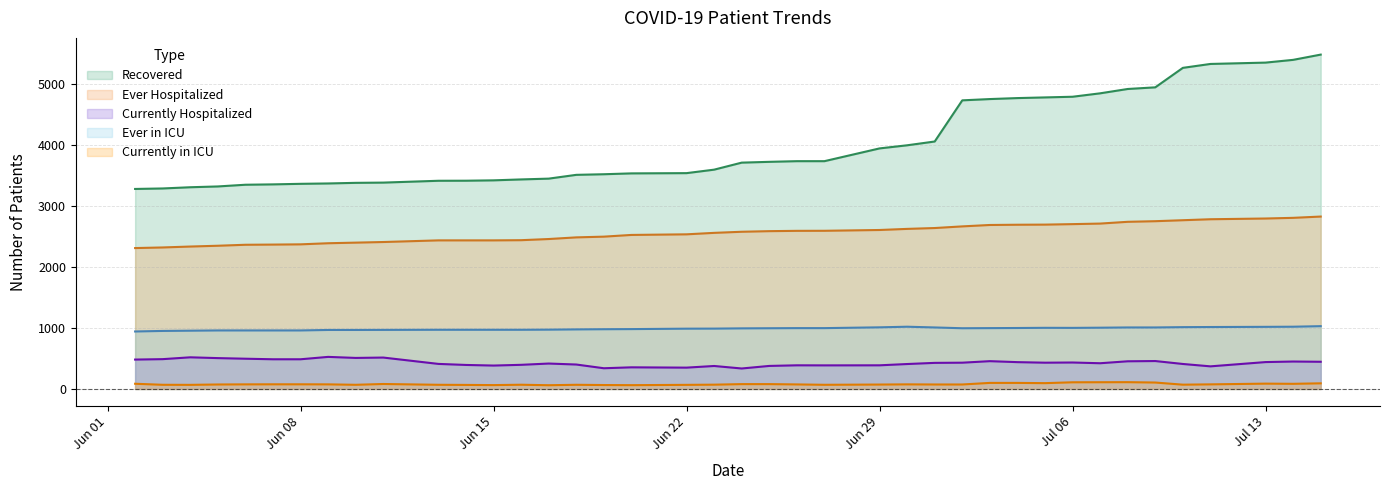

What are all the series names shown in the legend?

Recovered, Ever Hospitalized, Currently Hospitalized, Ever in ICU, Currently in ICU